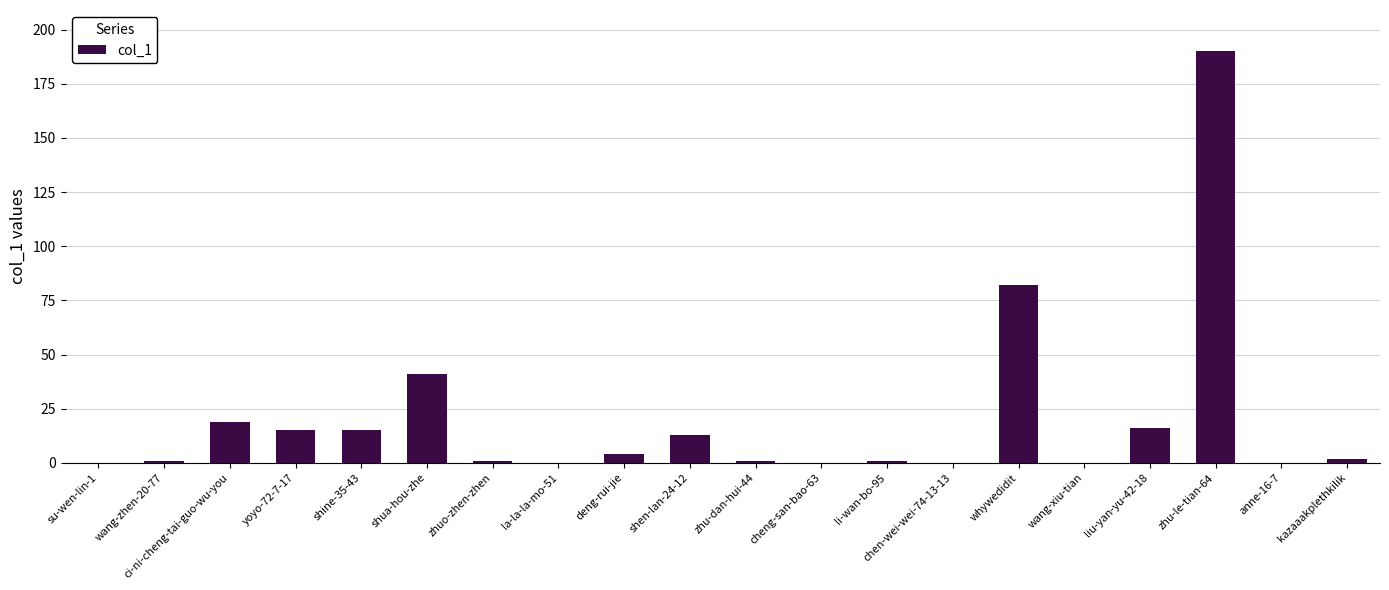

Reading left to right, list all the values displayed in this chart.

0	1	19	15	15	41	1	0	4	13	1	0	1	0	82	0	16	190	0	2